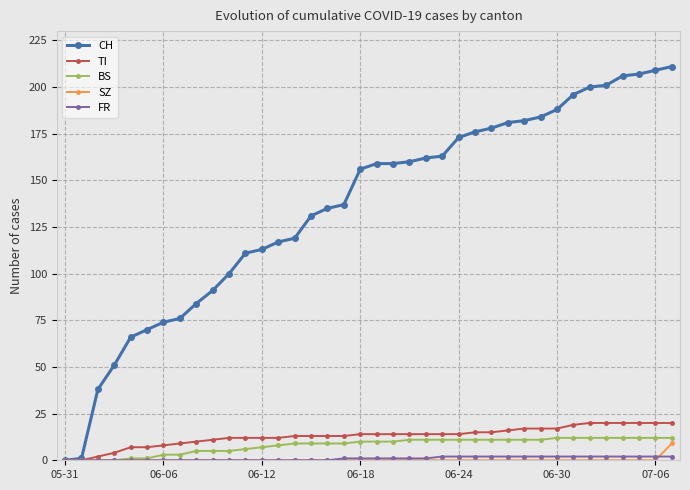

Which series has the largest total across all categories?

CH